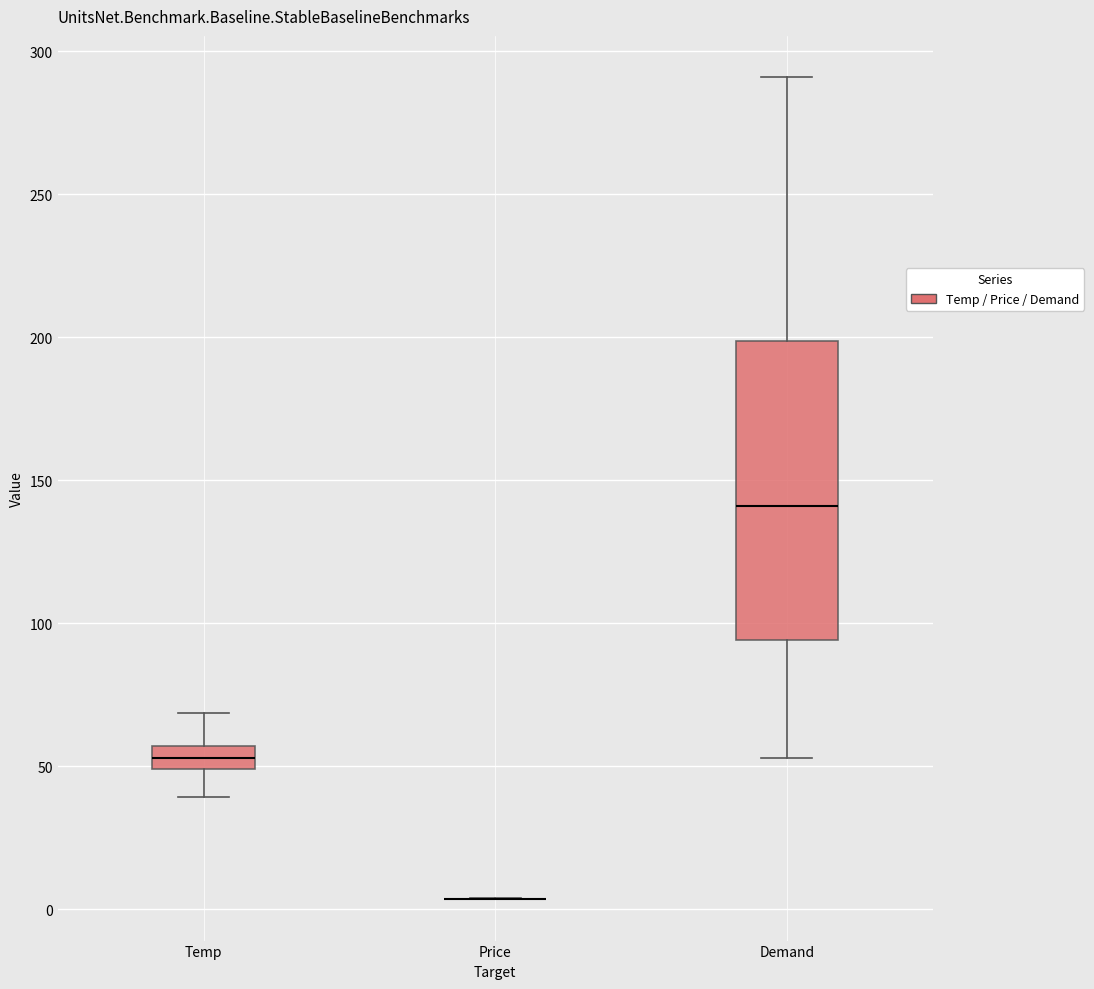

Which box is the tallest, from its lower edge to its upper edge?

Demand